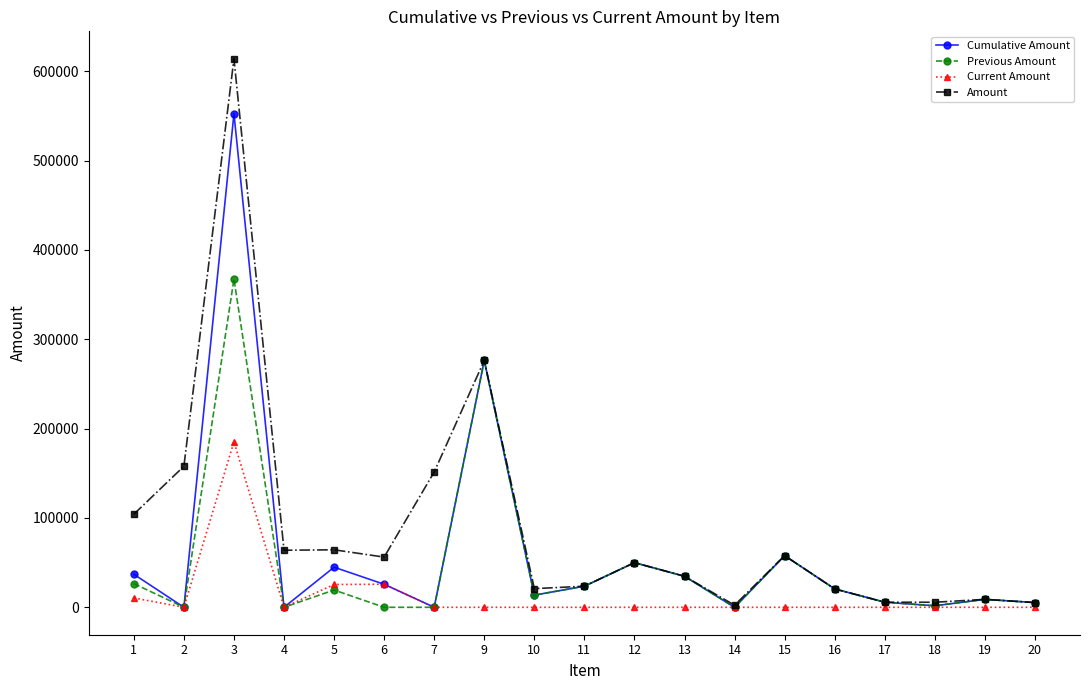

At which category is the sum across all series the highest?

3